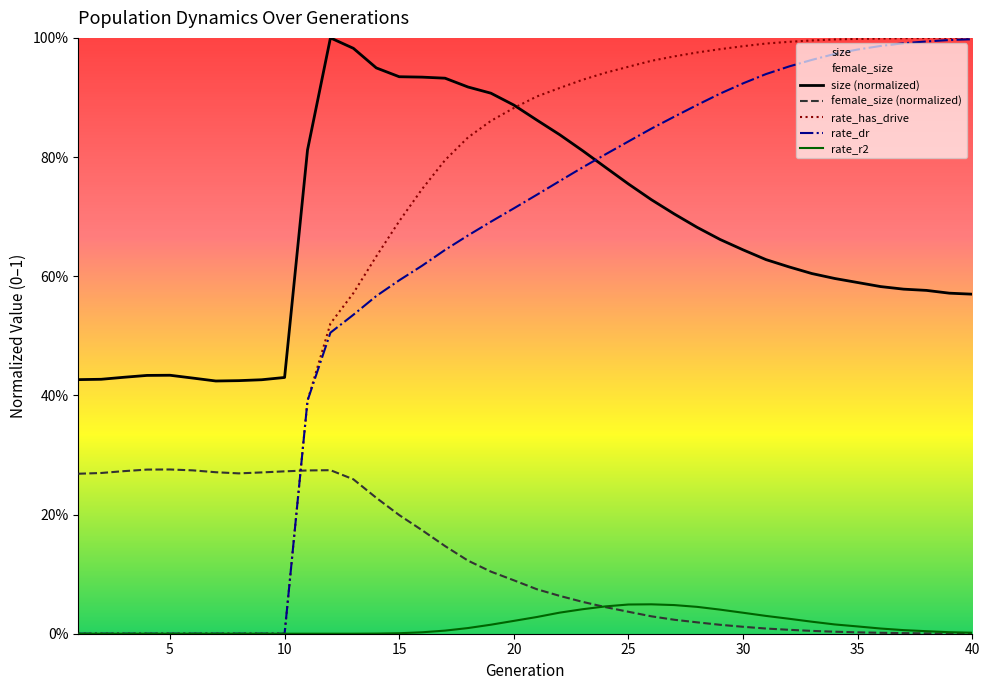

After their last crossing, which series has the higher values: rate_has_drive or size (normalized)?

rate_has_drive